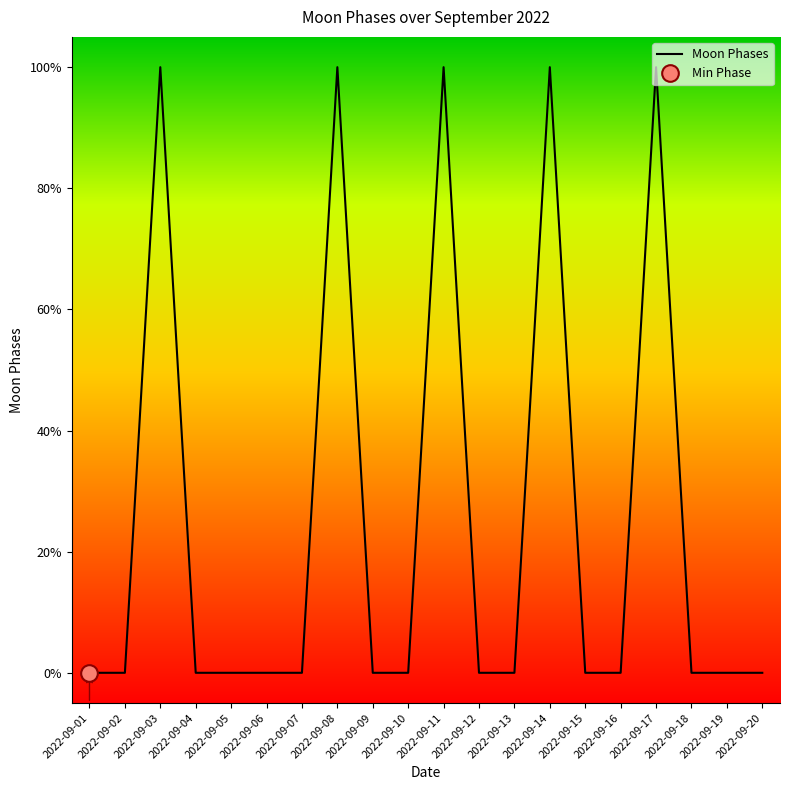

How many interior local peaks (higher than both neighbors) does the data have?

5